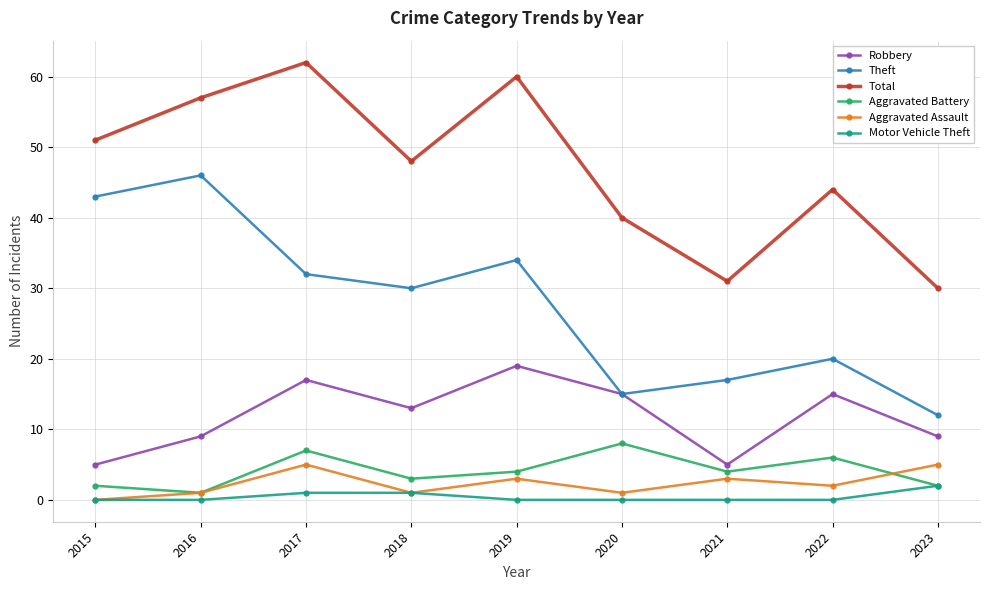

True or false: Aggravated Battery has more than 0 points higher than both neighbors.

True